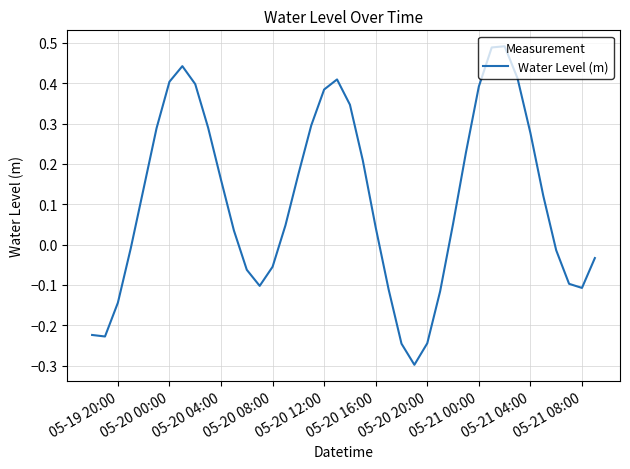

How many values are below 0?

16